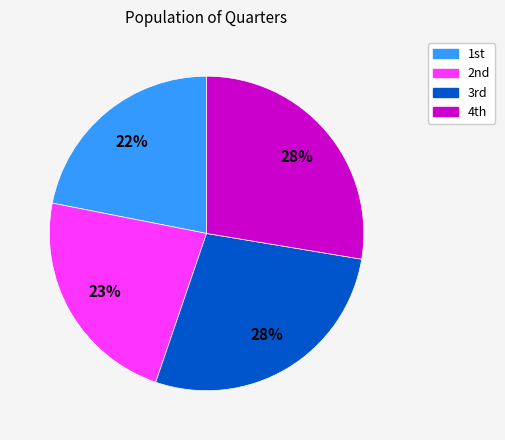

Is there a majority slice in this chart?

No